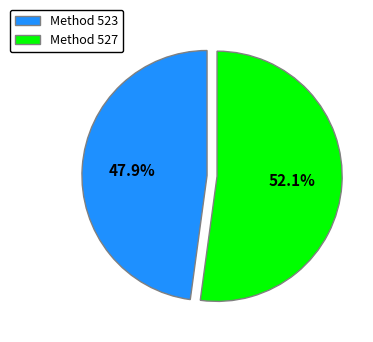

To the nearest percent, what is the average slice percentage?

50%